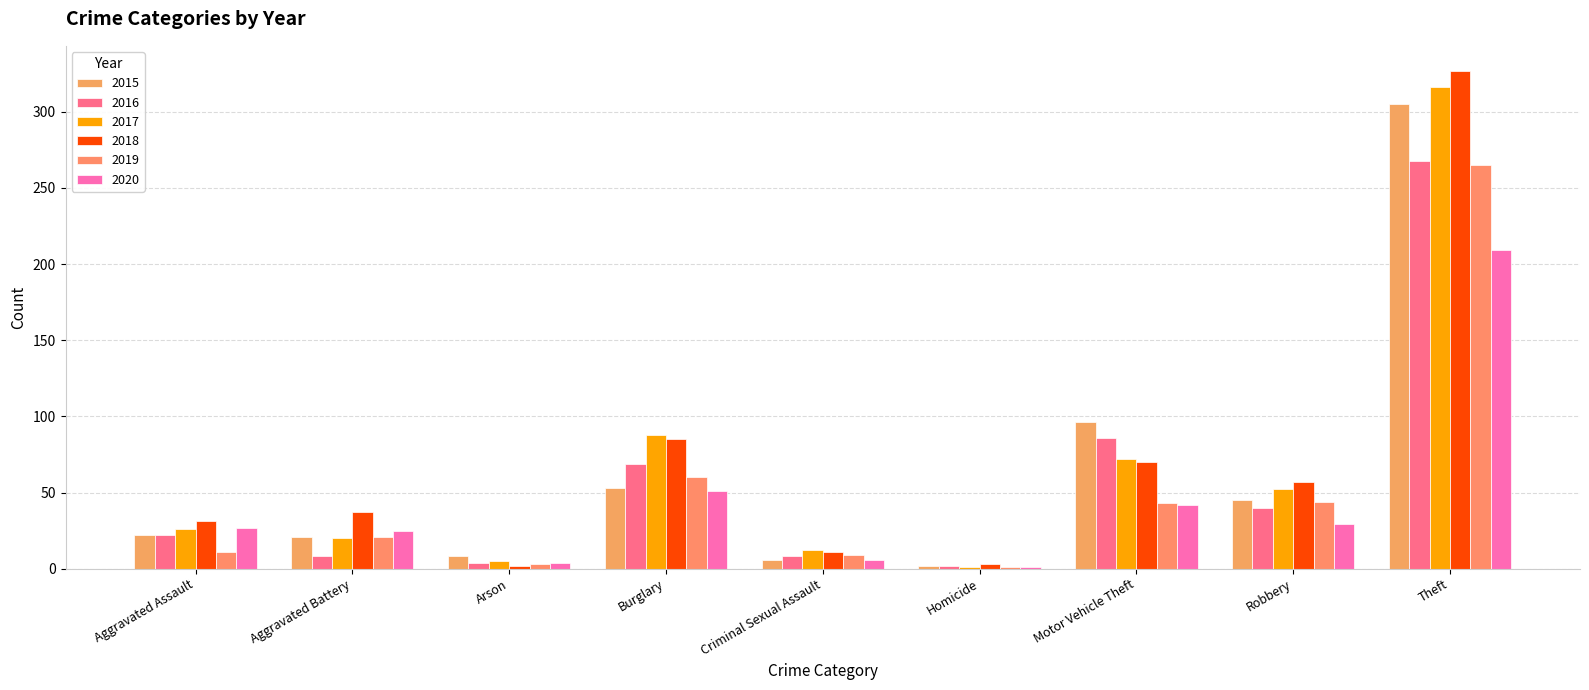

How many groups of bars are there?

9